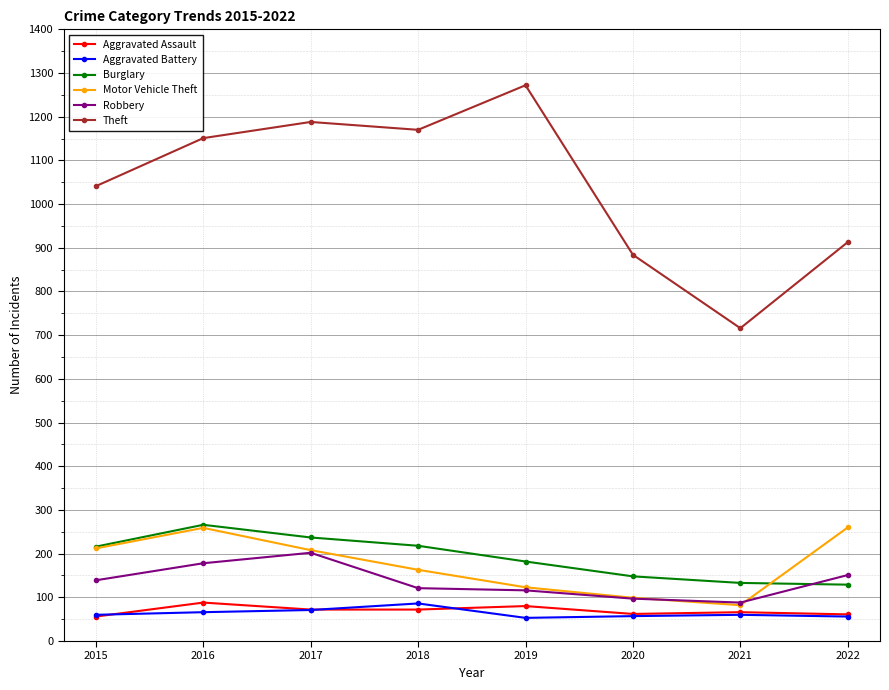

Does the chart have visible grid lines?

Yes